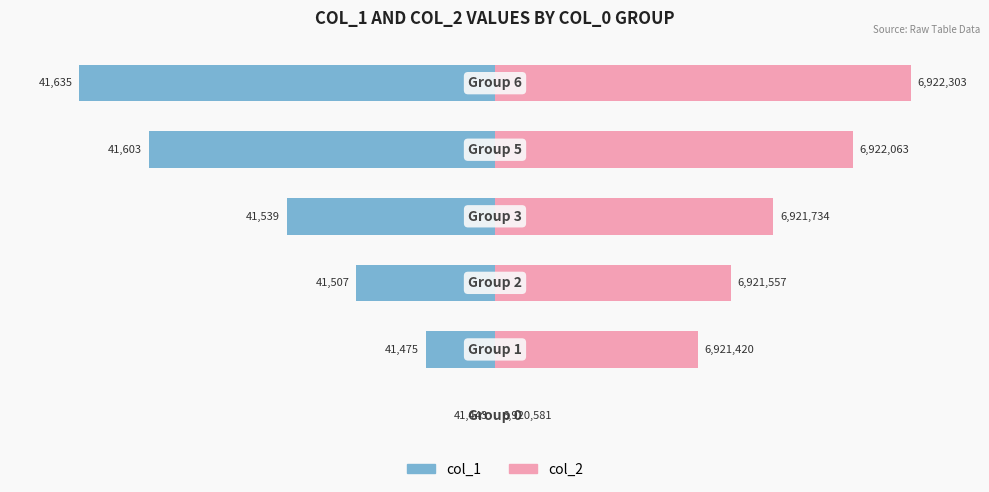

The col_1 series shows -9.5 at −40. True or false?

False